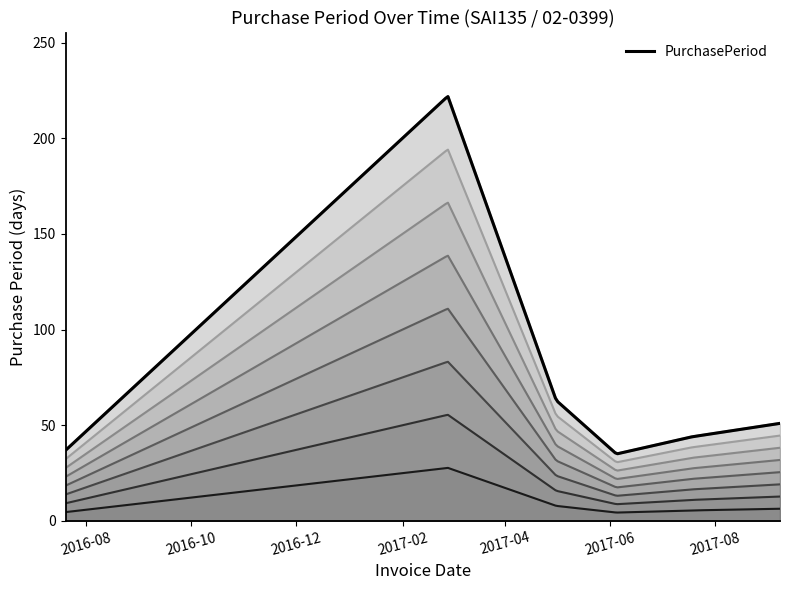

True or false: there are more than 2 points higher than both neighbors.

False